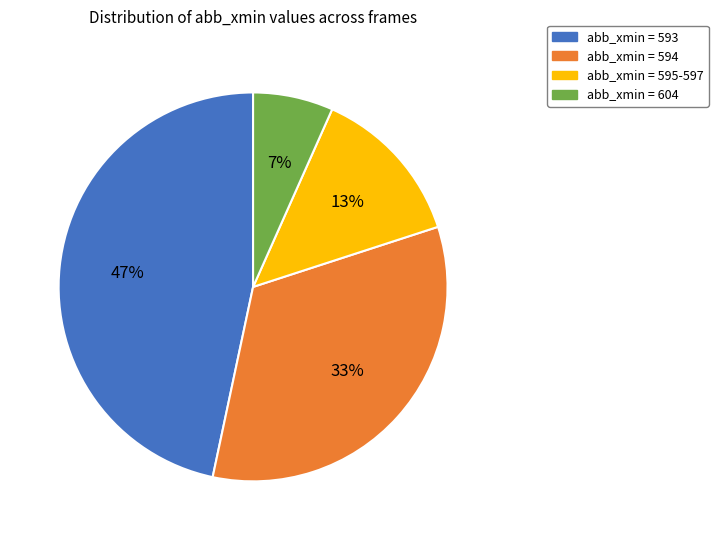

The abb_xmin = 604 slice represents 7% of the pie. True or false?

True